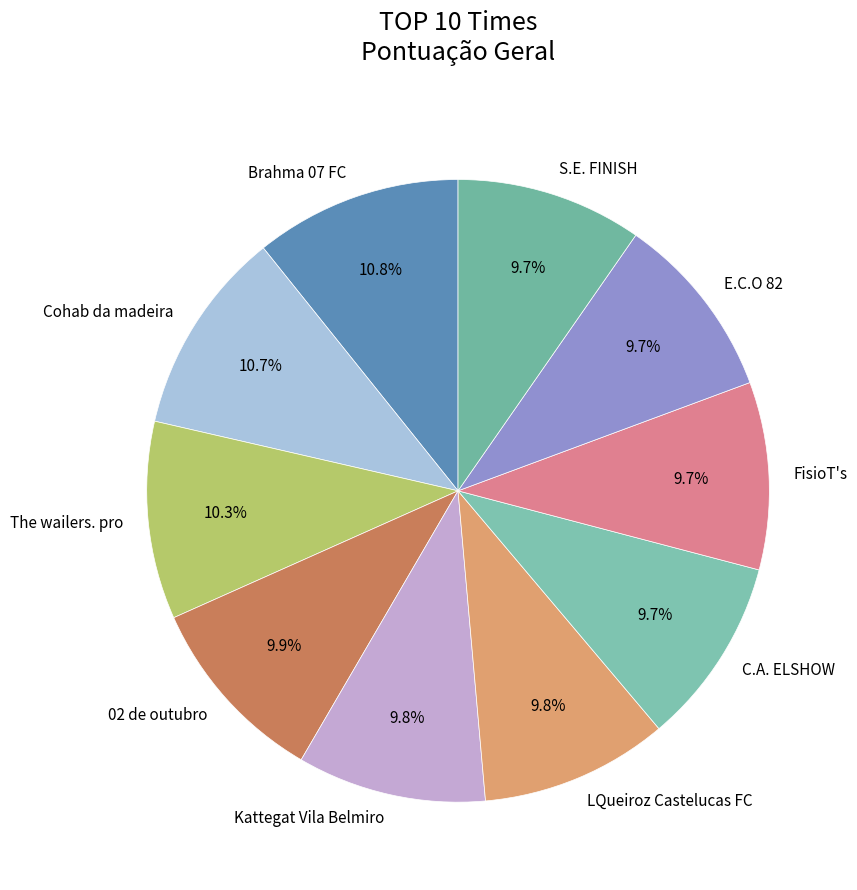

Approximately how many times larger is the value at The wailers. pro compared to FisioT's?

1.1